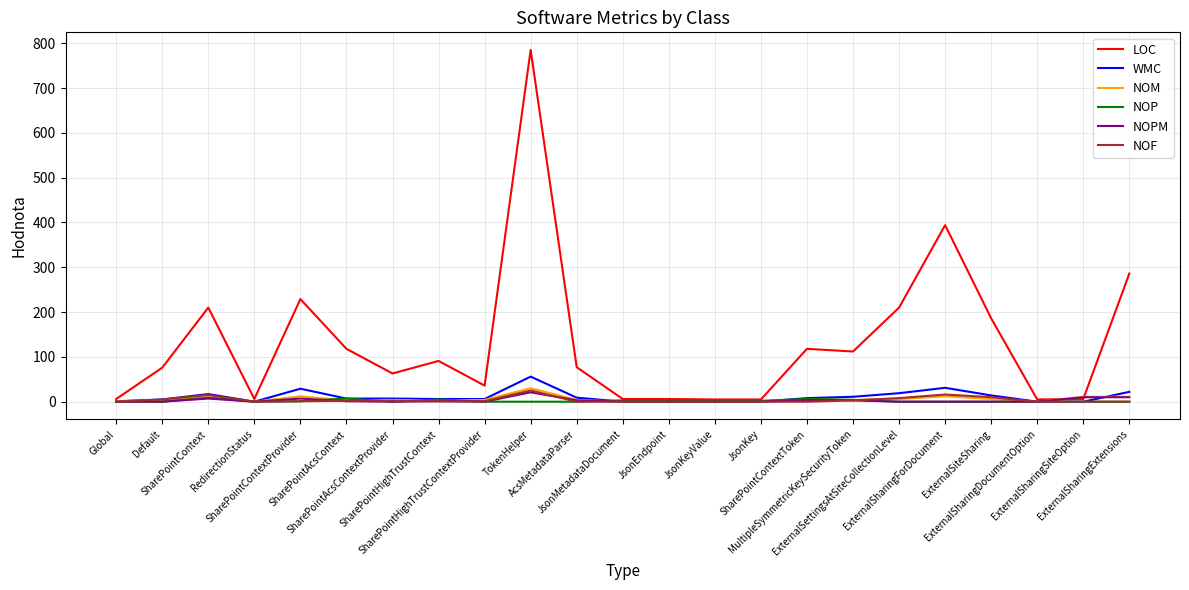

True or false: NOPM and NOF intersect in this chart.

True